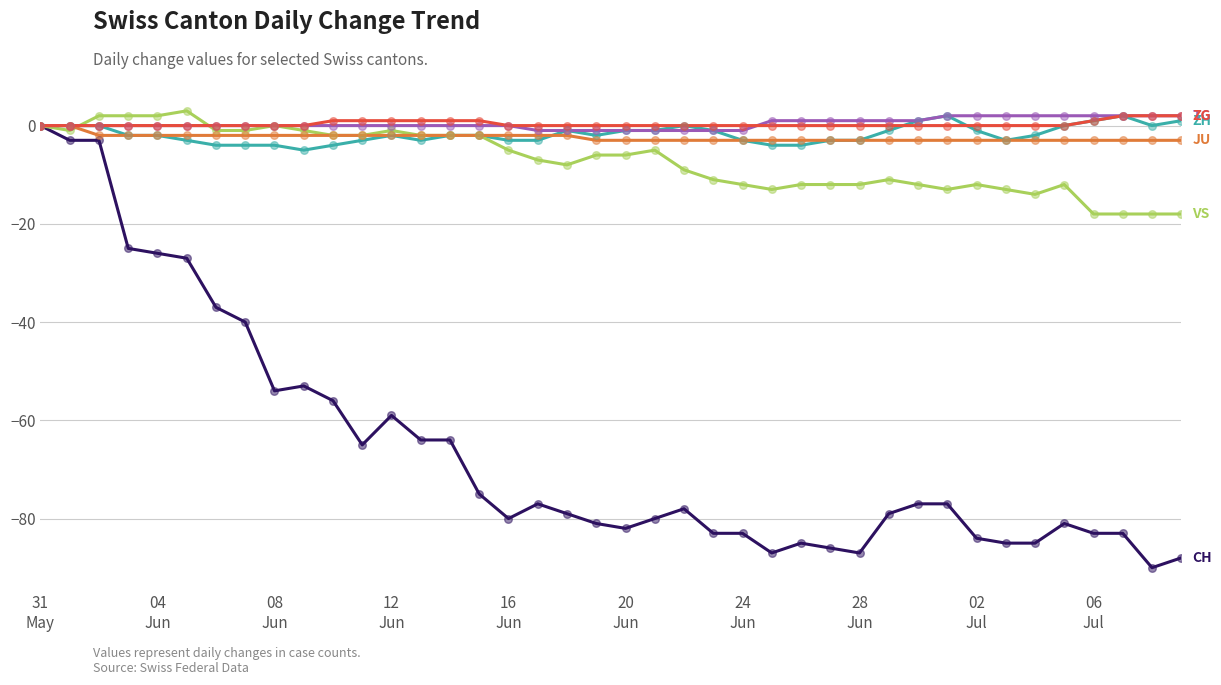

What is the smallest value displayed?

-90